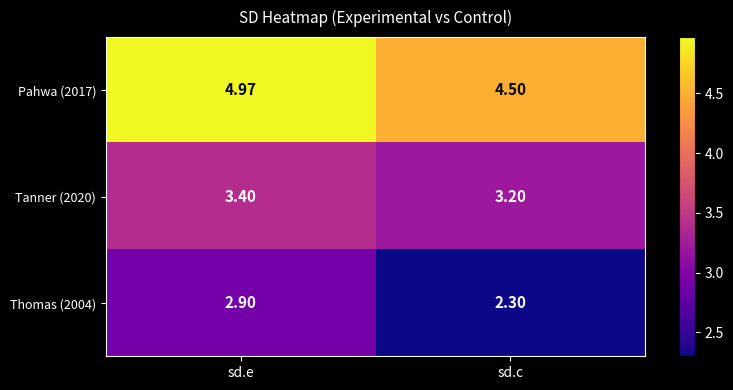

Rank the categories by Tanner (2020) value from lowest to highest.

sd.c, sd.e